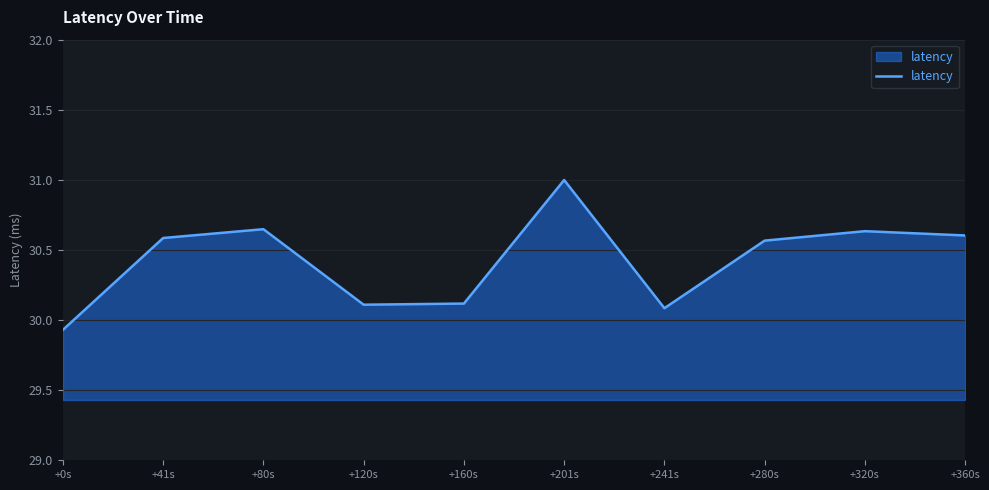

Read the value at +160s.

30.1